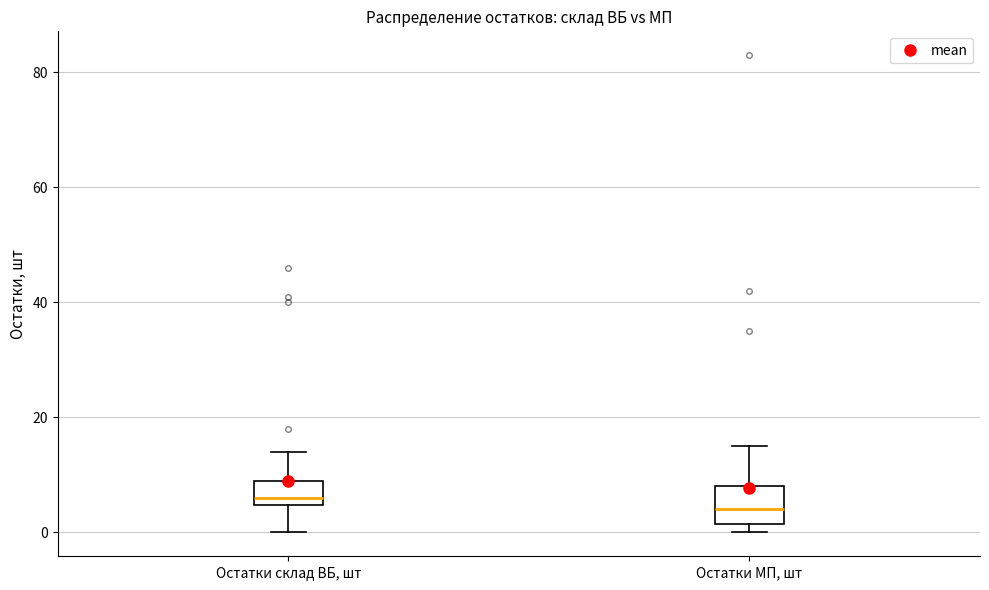

Which box's median line is the highest?

Остатки склад ВБ, шт